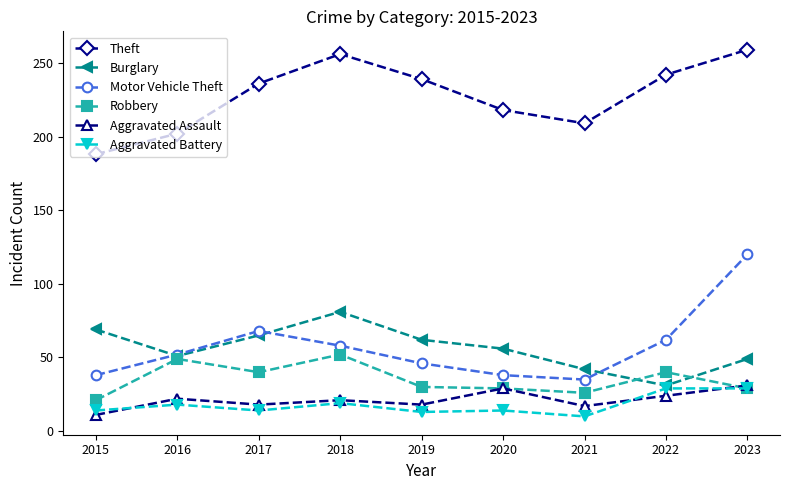

How many series are shown in this chart?

6